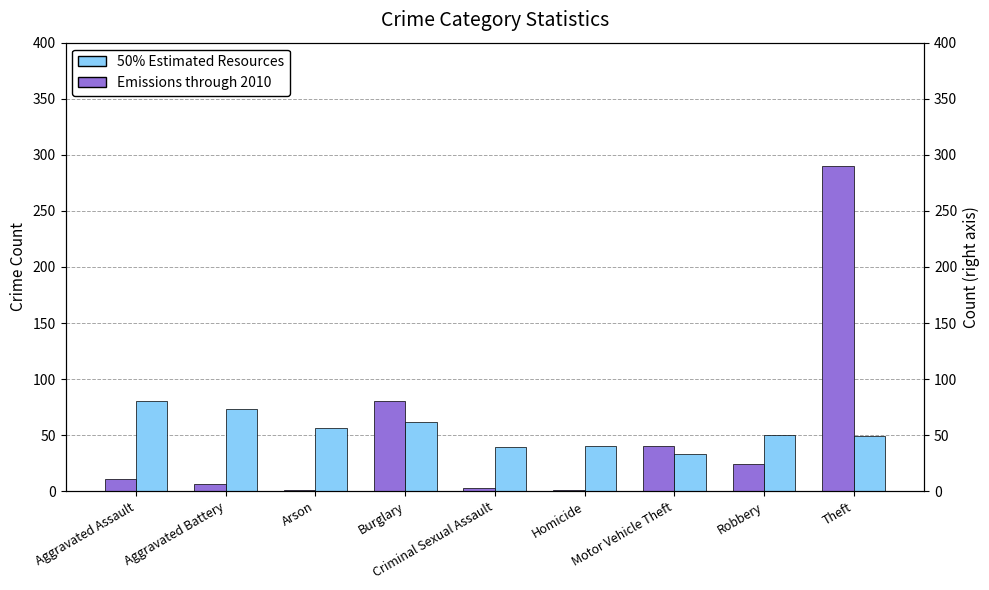

What is the difference between the Emissions through 2010 values at Homicide and Robbery?

23